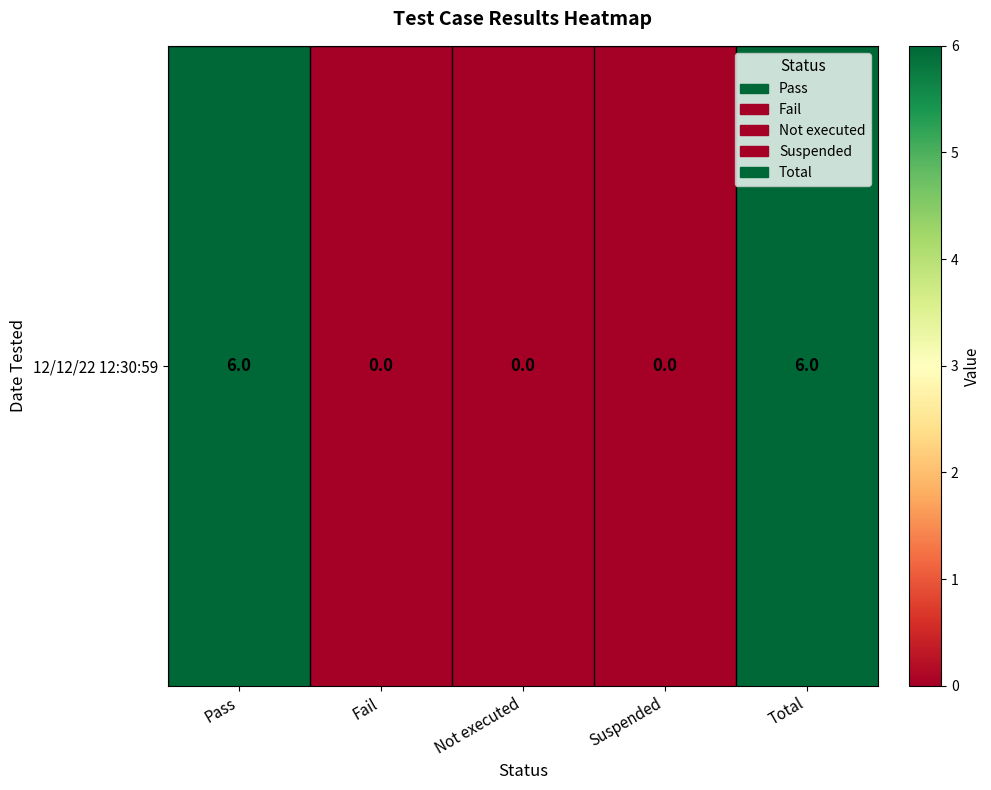

Where is the data nearest to the value 3?

Pass